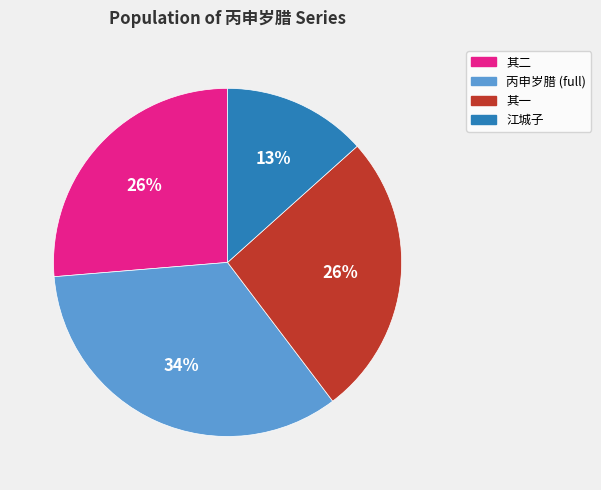

The 江城子 slice represents 13% of the pie. True or false?

True